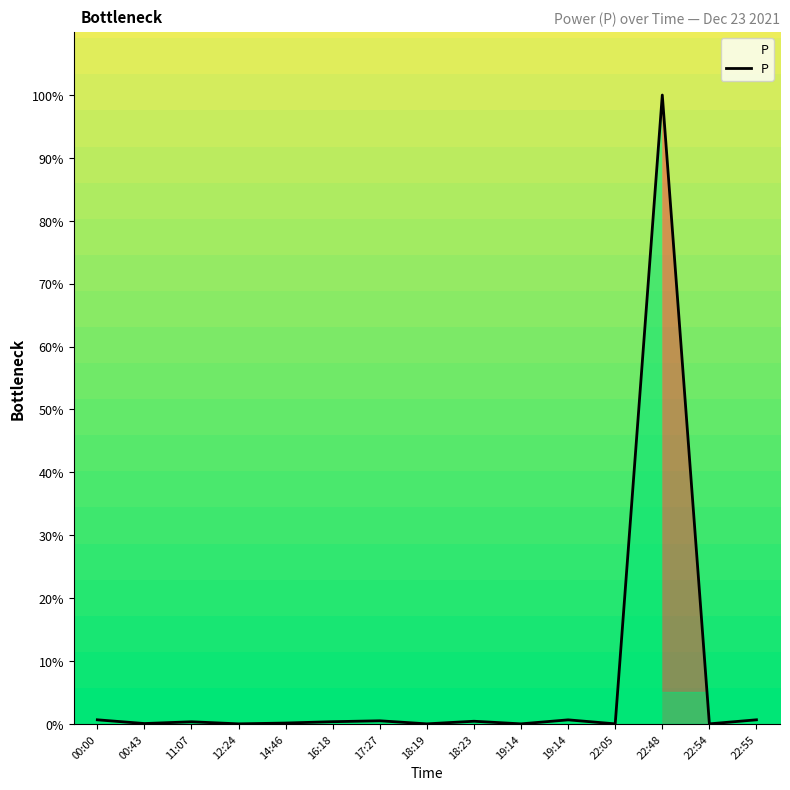

Reading left to right, transcribe all the data shown in this chart.

0.6	0.1	0.3	0.0	0.1	0.3	0.5	0.0	0.4	0.0	0.6	0.0	100.0	0.0	0.6